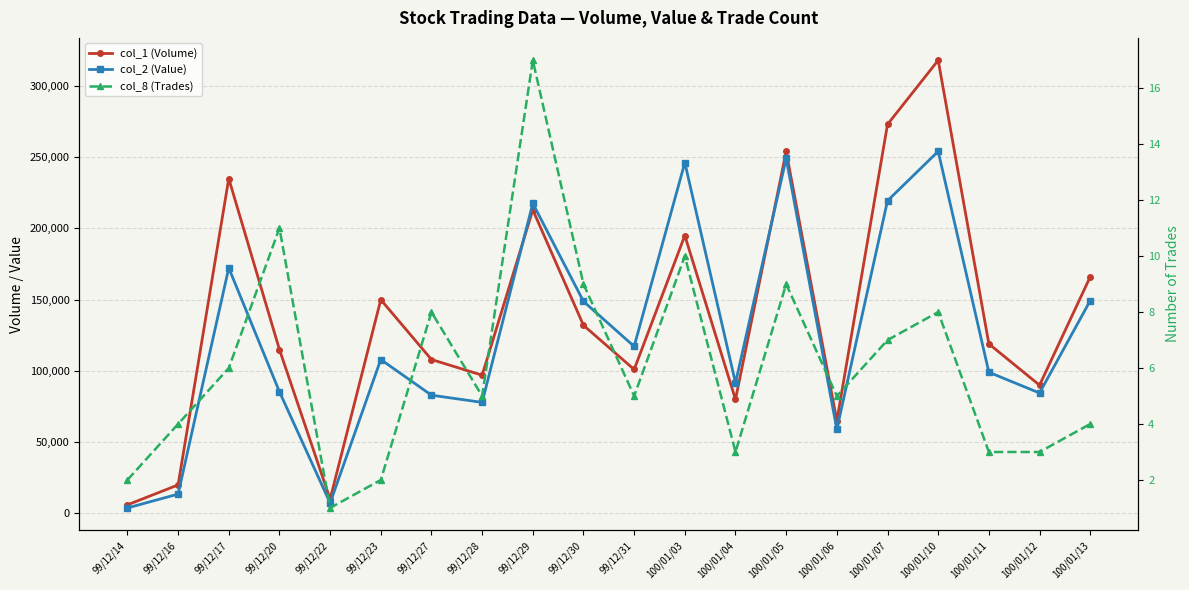

The value of col_2 (Value) at 100/01/05 is 249110. True or false?

True